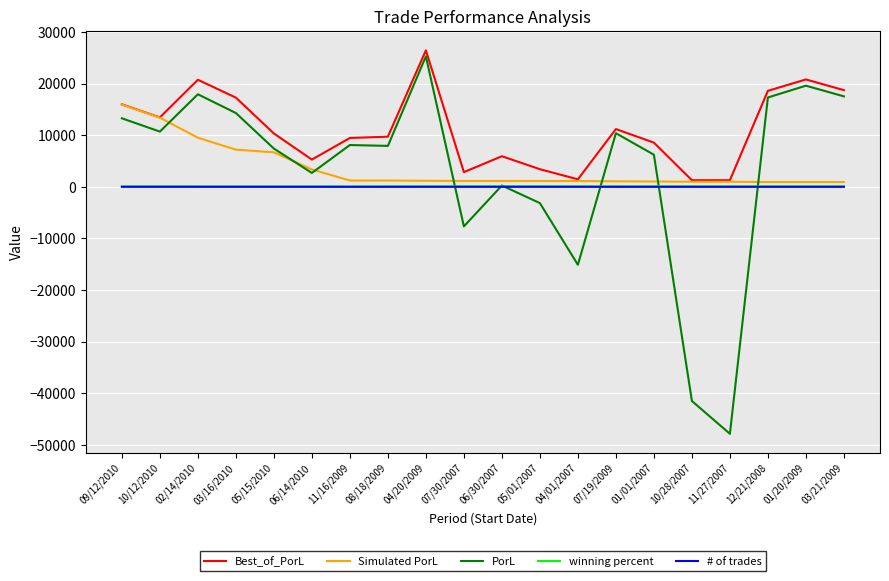

Where does the Simulated PorL series first go above 1141?

09/12/2010